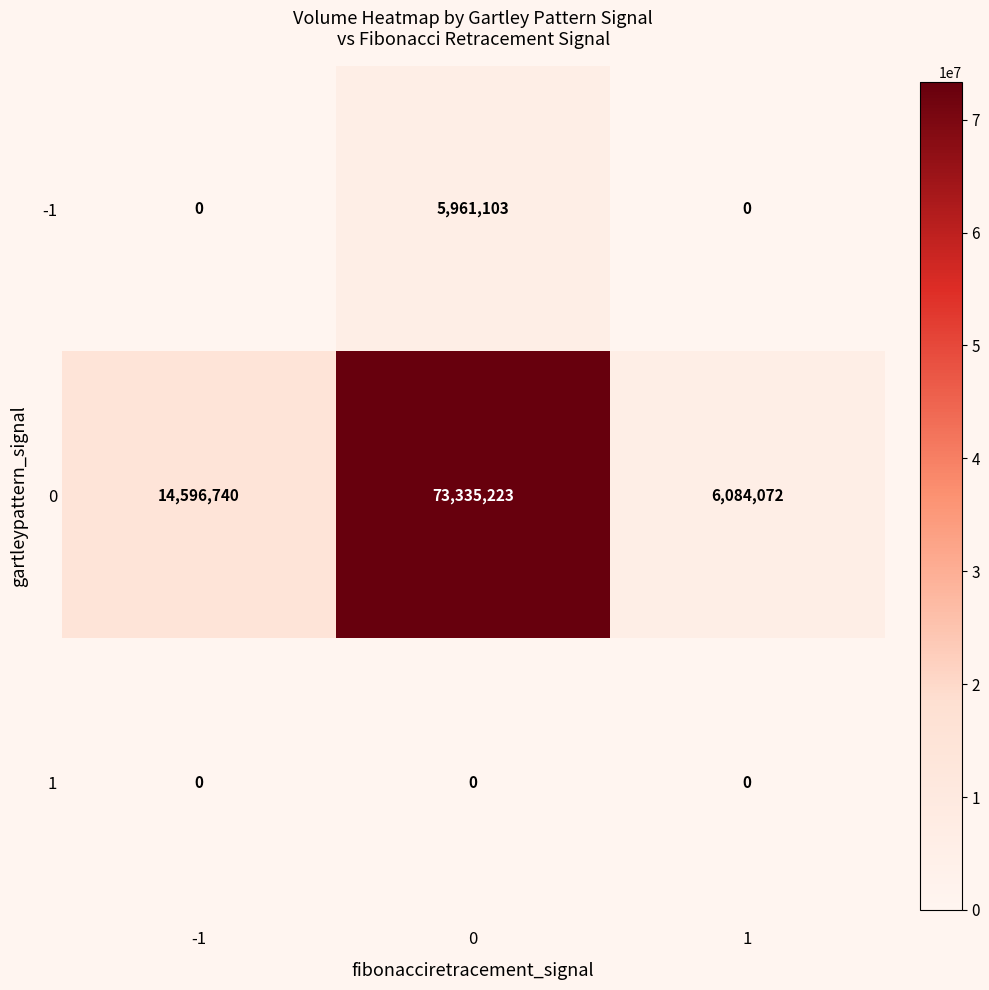

What is the difference between the second highest and minimum values in the 0 series?

8512668